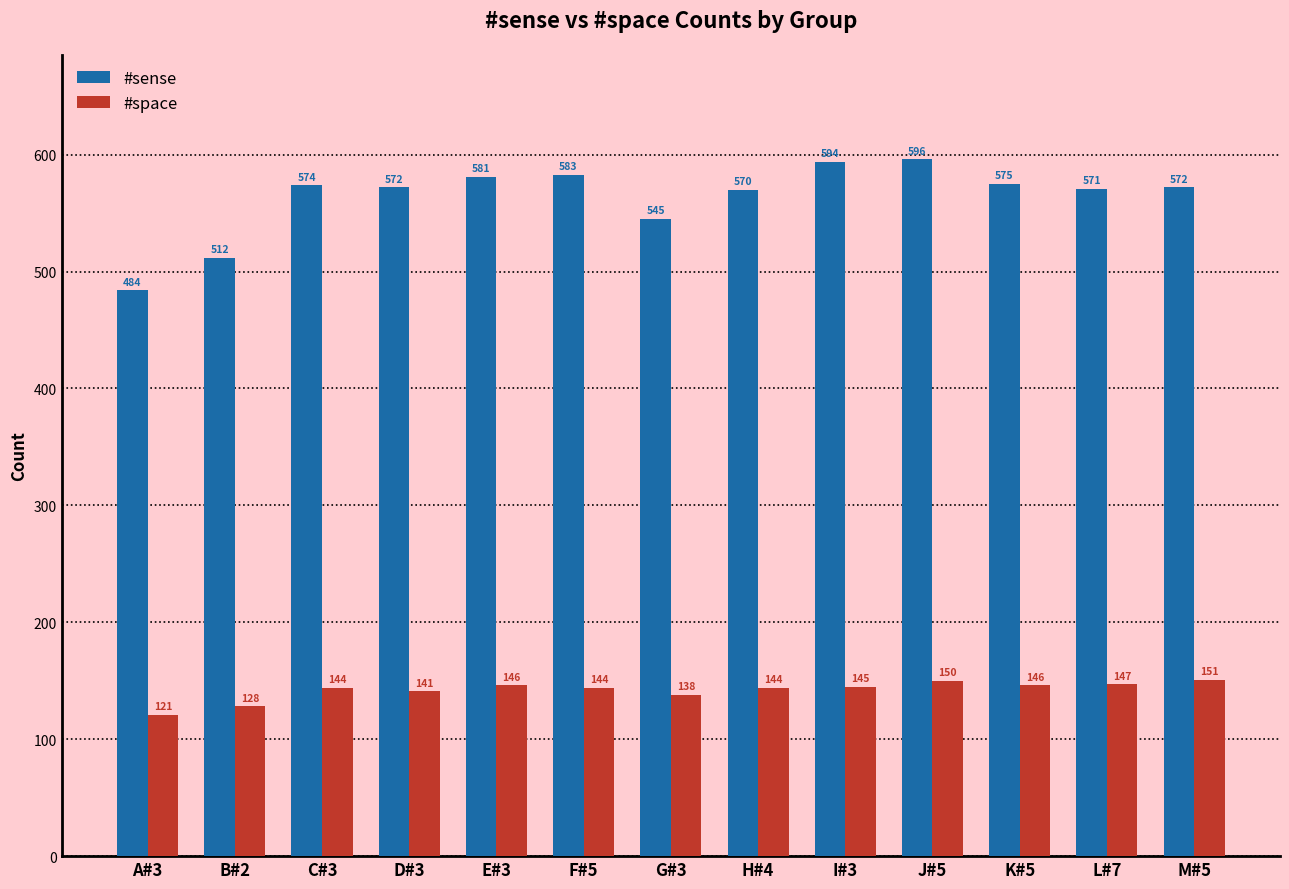

Where is #space nearest to the value 136?

G#3